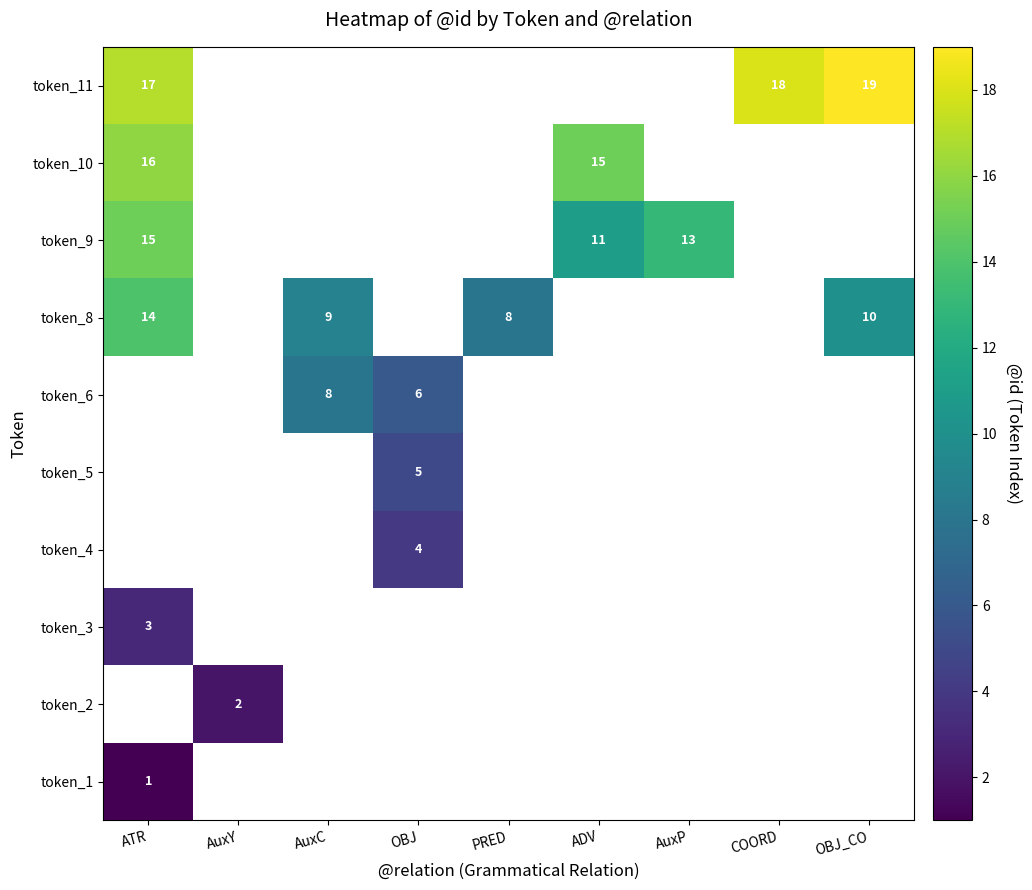

Is the value of token_5 at OBJ greater than the value of token_1 at ATR?

Yes